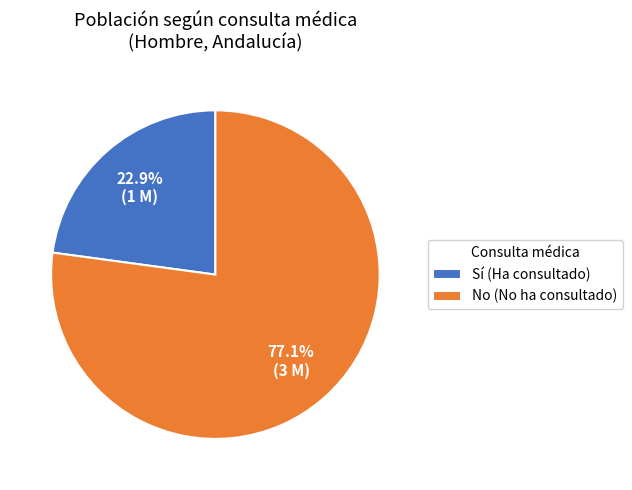

Combined, what portion of the pie is Sí (Ha consultado) and No (No ha consultado)?

100.0%